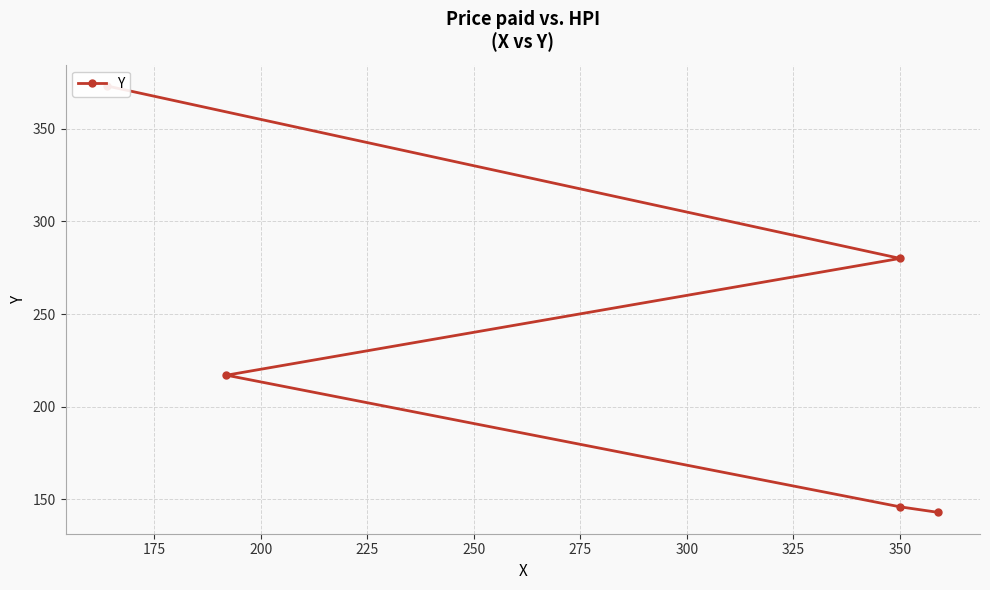

What is the greatest value displayed?

373